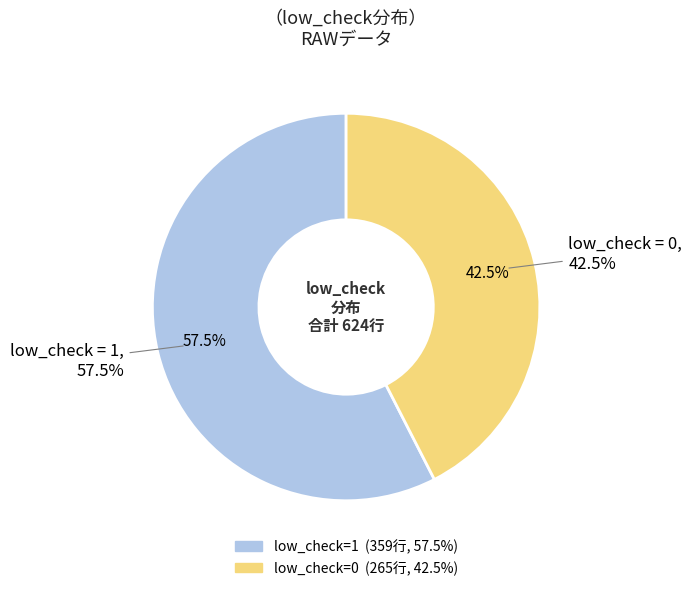

Does any single category account for the majority?

Yes